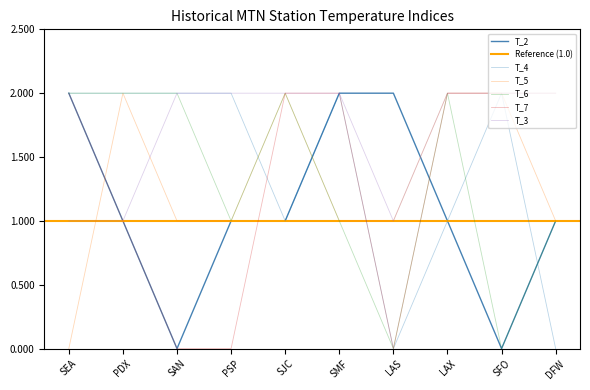

What is the total value across all series at SFO?

8